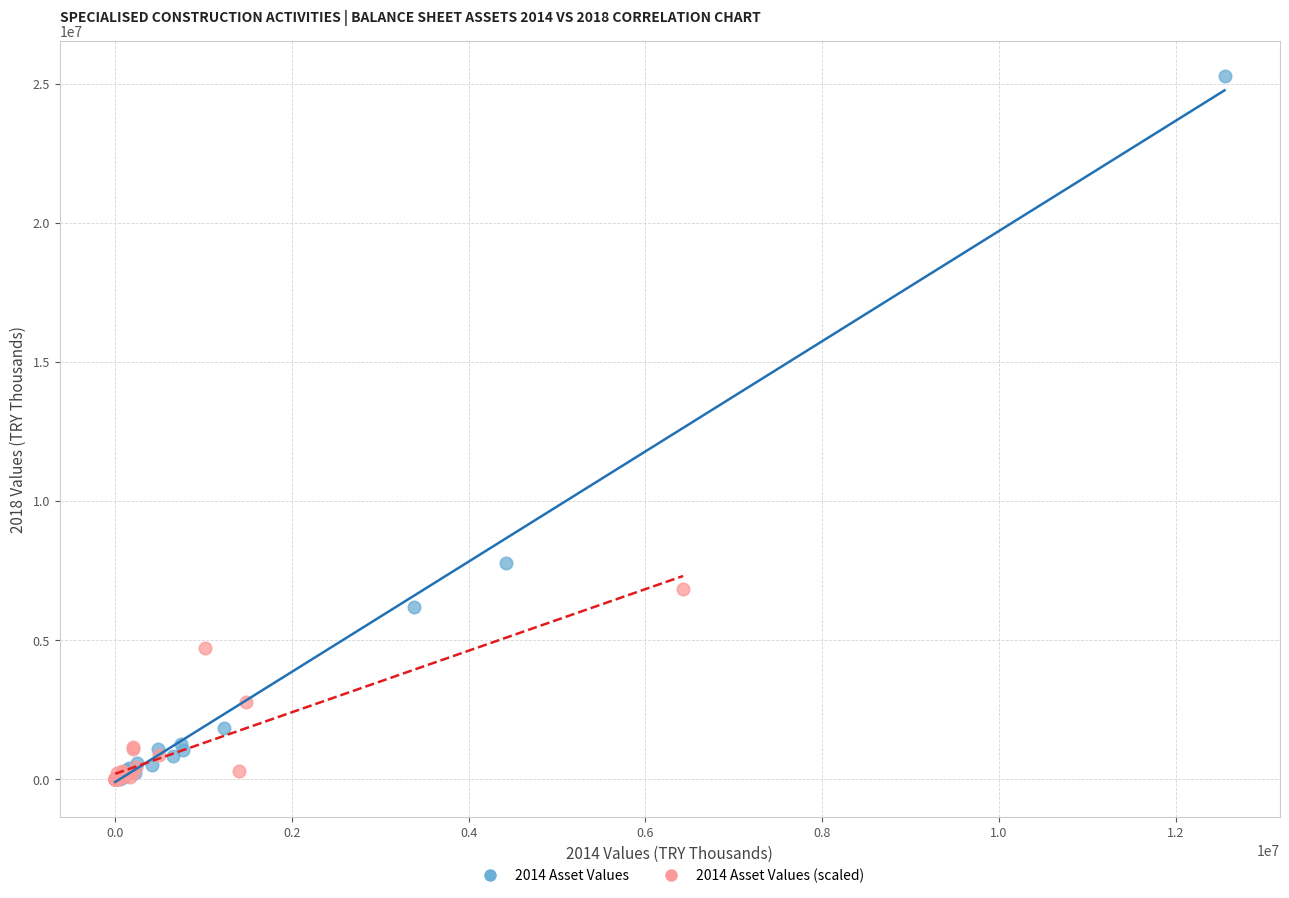

Which series reaches the maximum Y coordinate?

2014 Asset Values